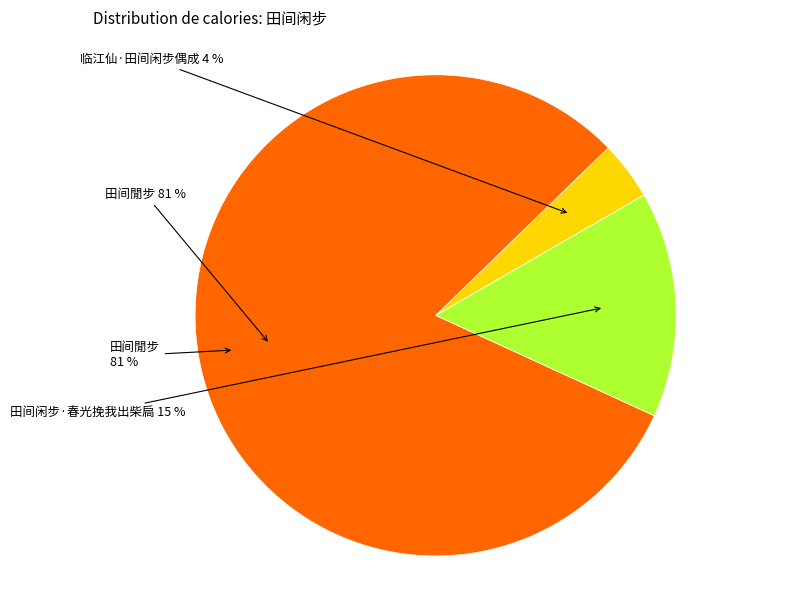

Which has a higher value, 临江仙·田间闲步偶成 or 田间闲步·春光挽我出柴扃?

田间闲步·春光挽我出柴扃